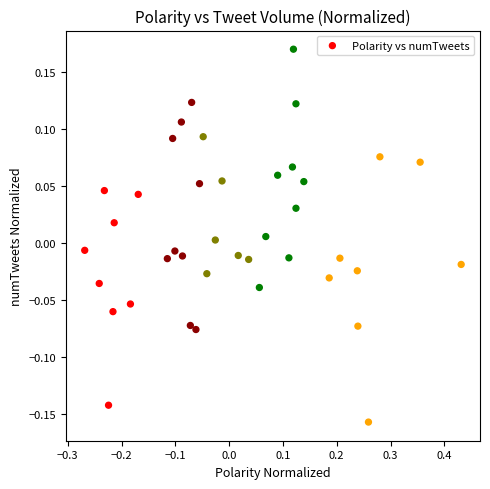

What is the range of X values (max minus min)?

0.7